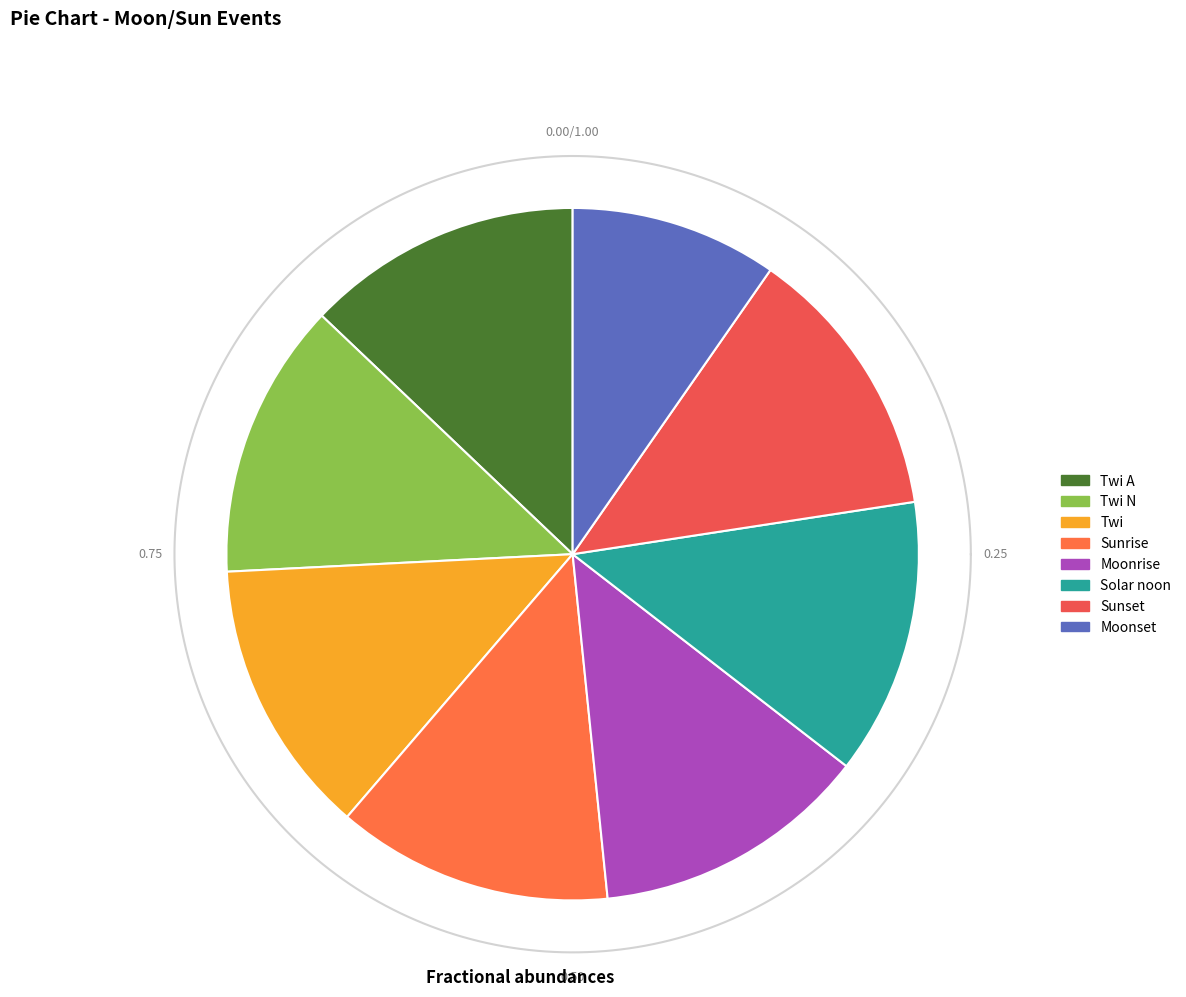

Between Sunset and Twi, which is larger?

Twi